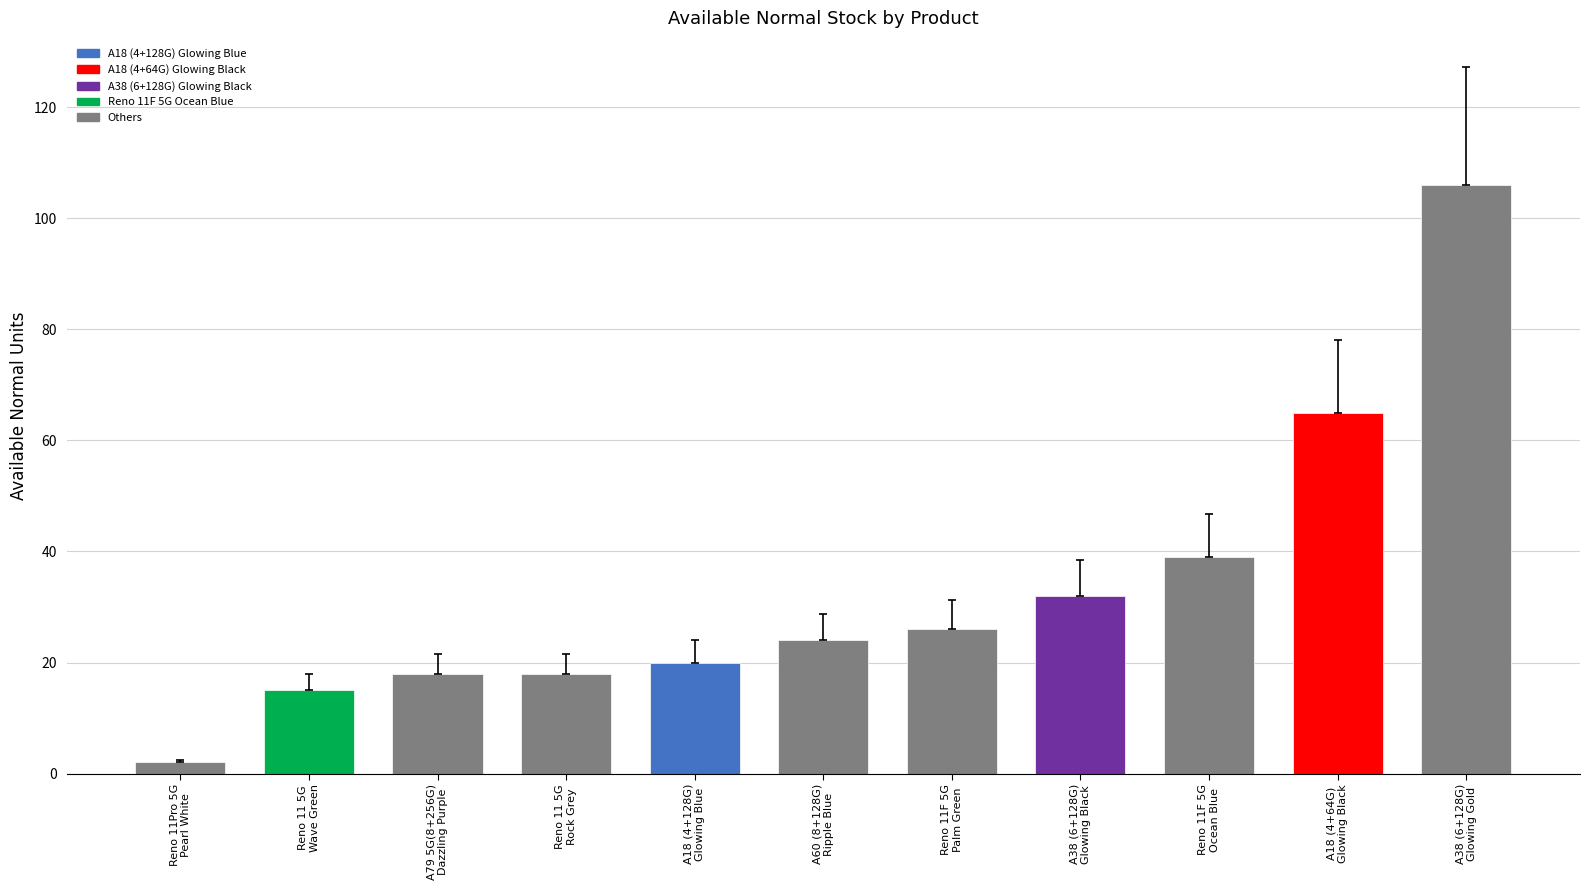

What is the sum of the values at A79 5G(8+256G)
Dazzling Purple and A38 (6+128G)
Glowing Gold?

124